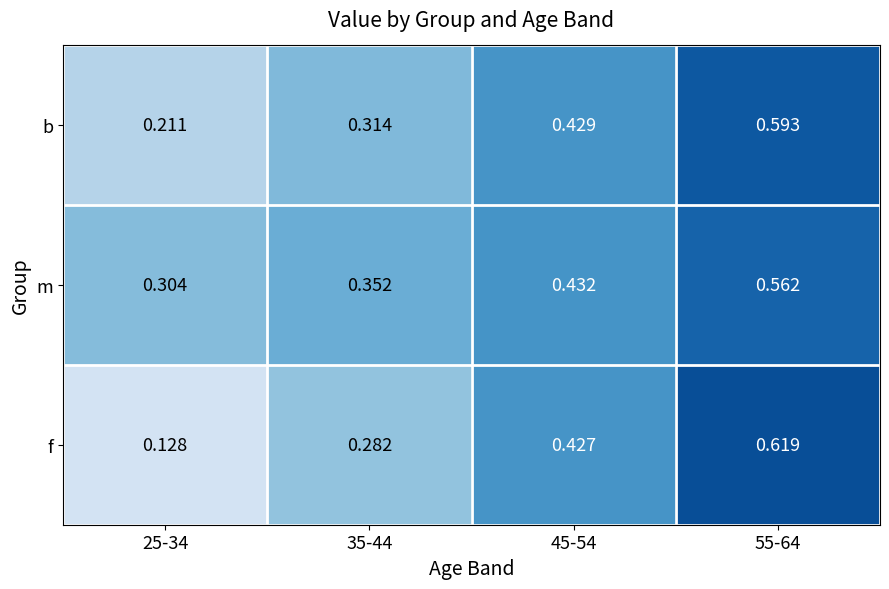

Rank the series at 35-44 from highest to lowest value.

m, b, f